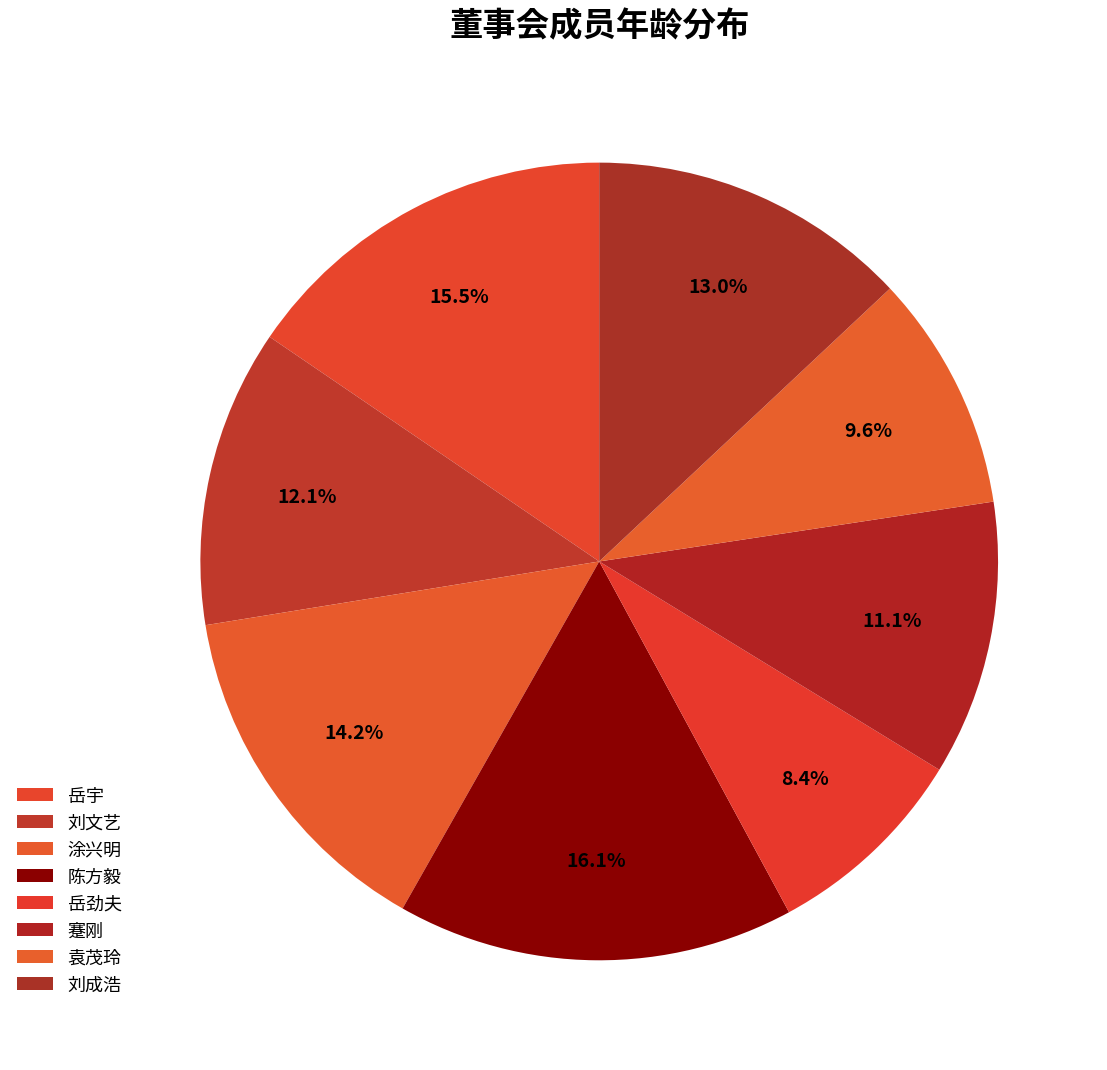

Does 刘文艺 represent more than half of the total?

No